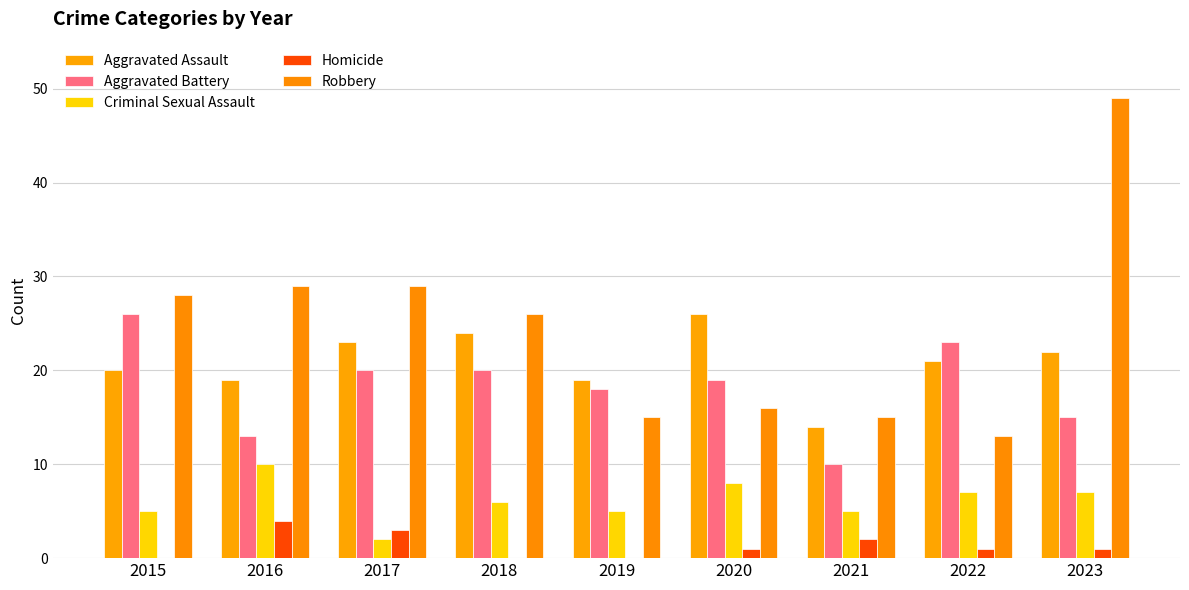

List the series in order of their peak value, highest first.

Robbery, Aggravated Assault, Aggravated Battery, Criminal Sexual Assault, Homicide